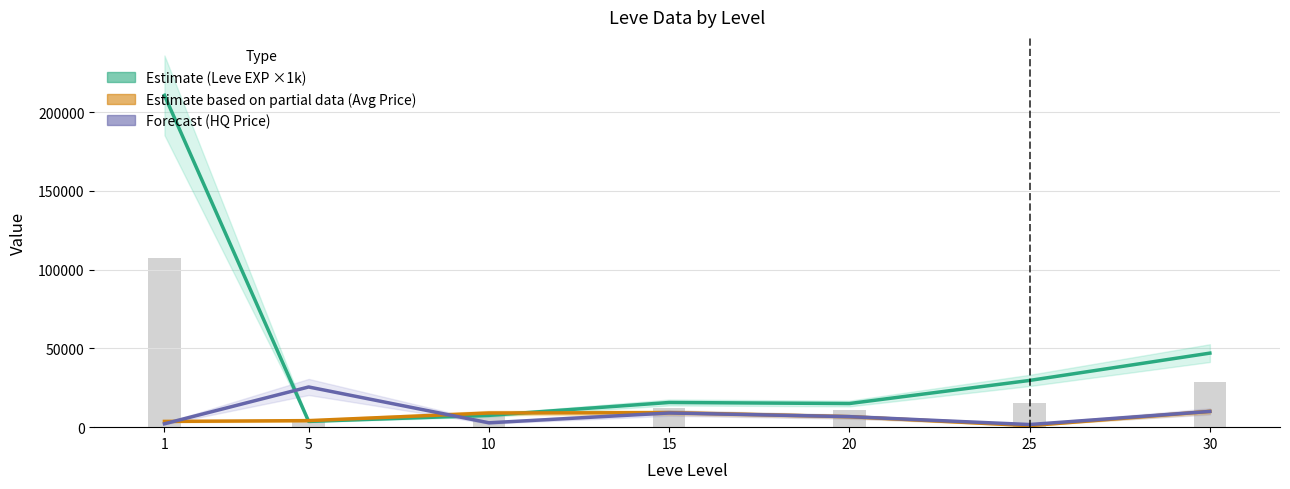

Which label corresponds to the largest value in the chart?

1